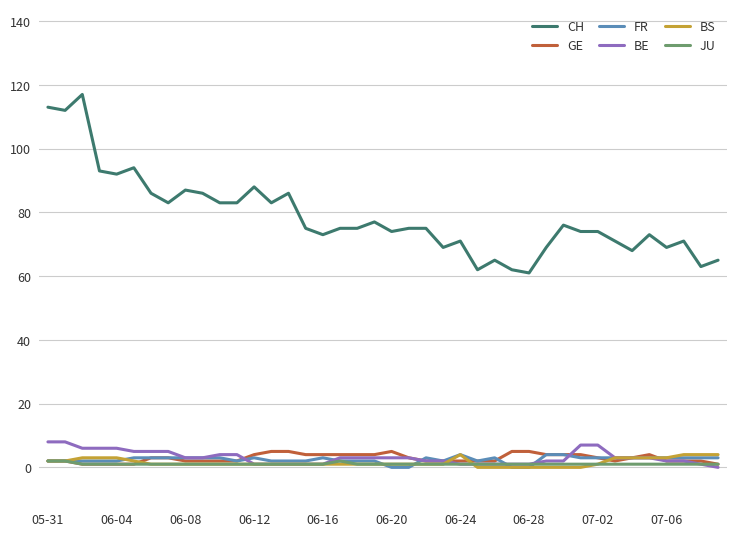

Which series has the widest spread of values?

CH